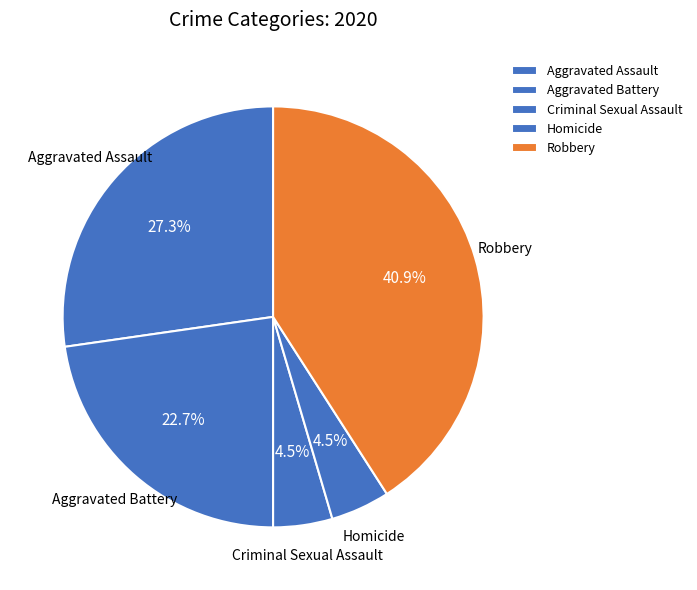

To the nearest percent, what is the difference between the largest and smallest slice percentages?

36%